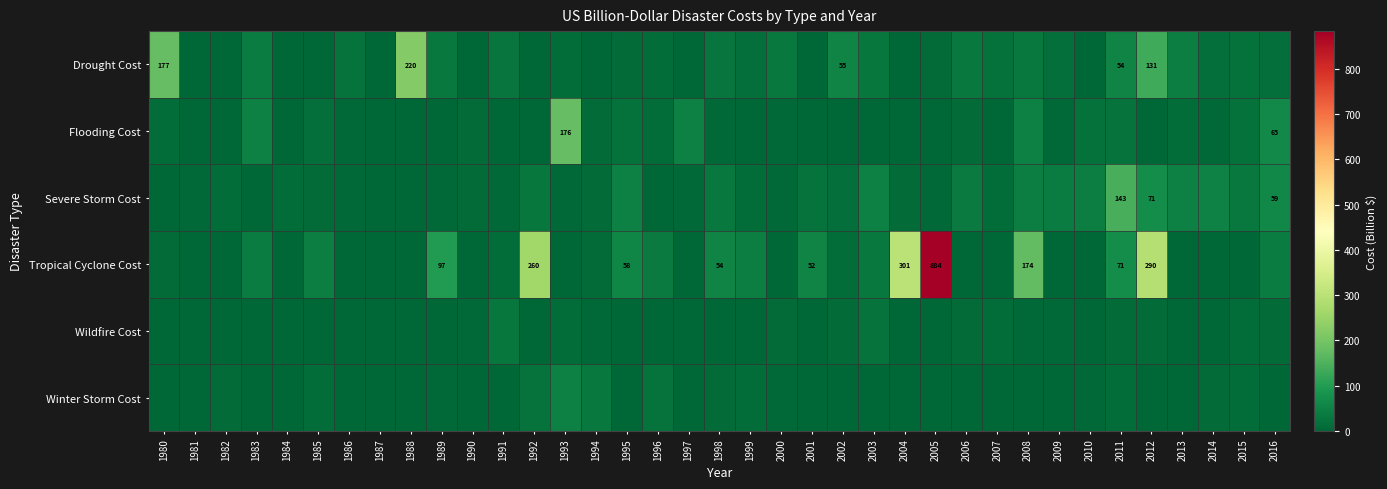

Is it true that Tropical Cyclone Cost equals 490.9 at 2012?

False